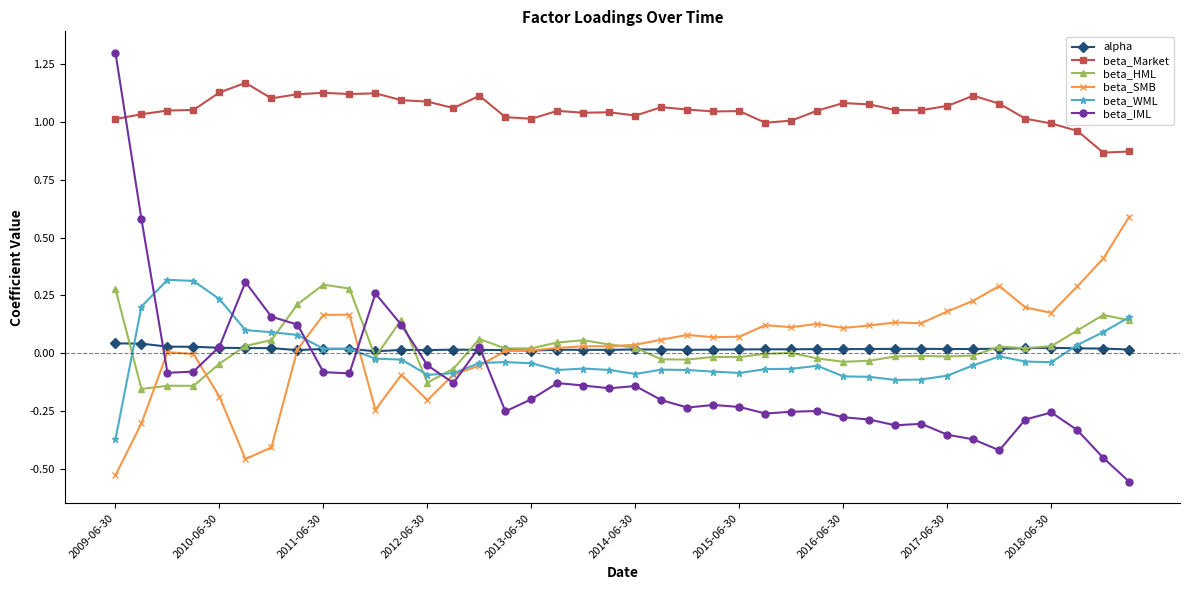

Which series has the largest range (max minus min)?

beta_IML